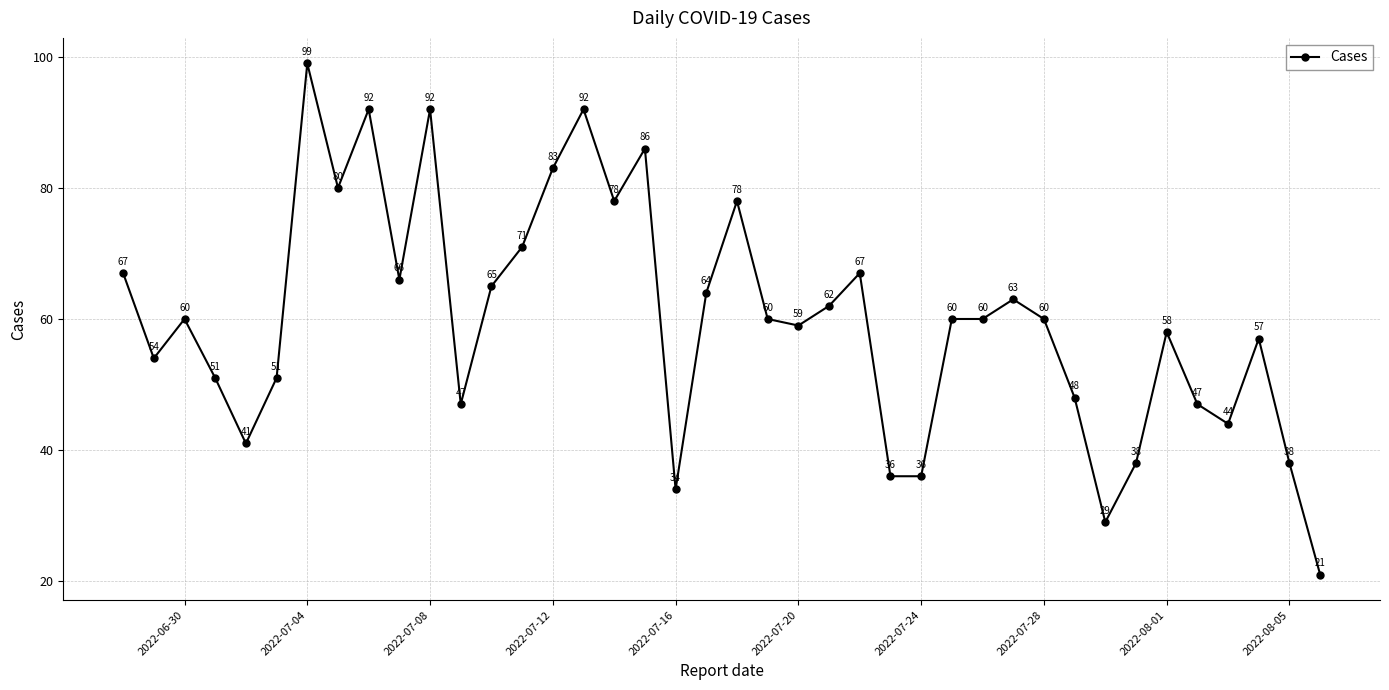

Reading left to right, transcribe all the data shown in this chart.

67	54	60	51	41	51	99	80	92	66	92	47	65	71	83	92	78	86	34	64	78	60	59	62	67	36	36	60	60	63	60	48	29	38	58	47	44	57	38	21